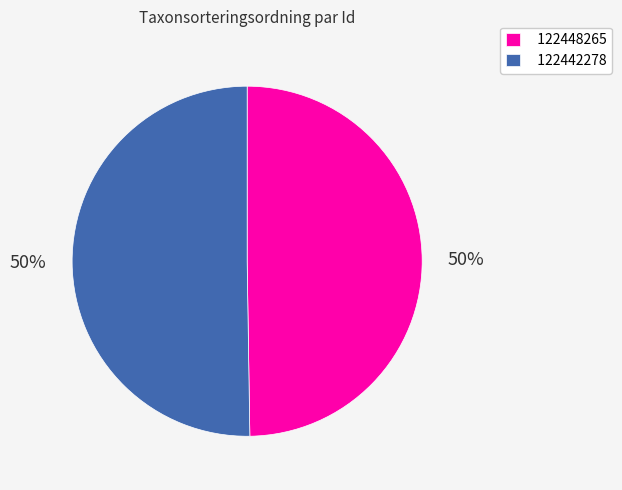

Approximately how many times larger is the value at 122448265 compared to 122442278?

1.0